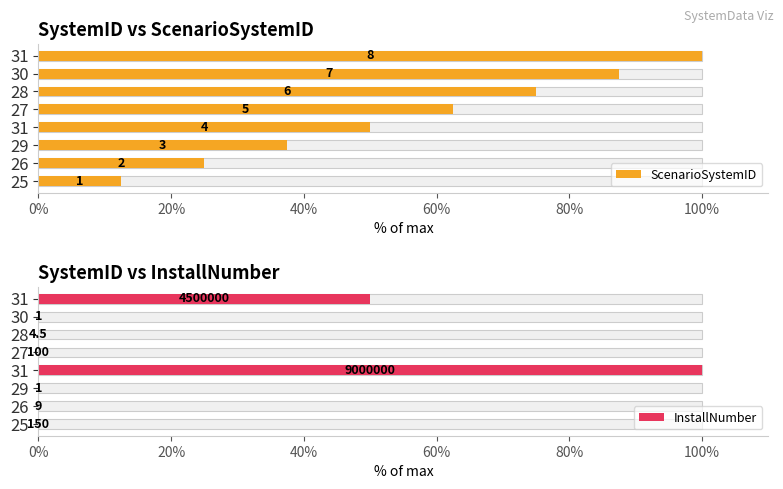

Count the number of categories in the chart.

8